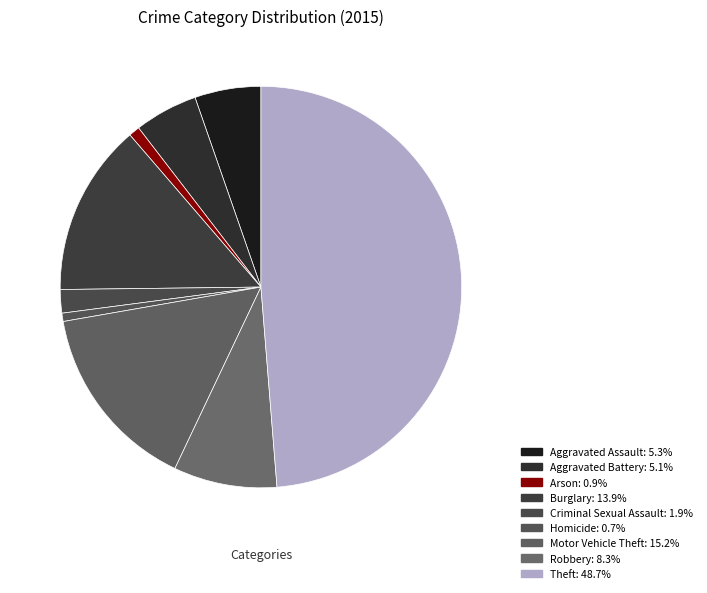

Is there a majority slice in this chart?

No